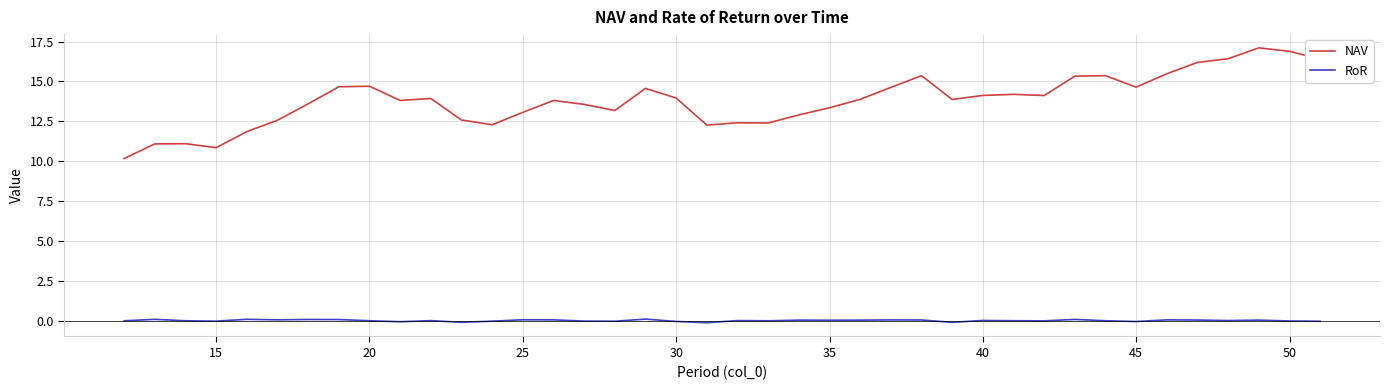

Which series has the largest range (max minus min)?

NAV